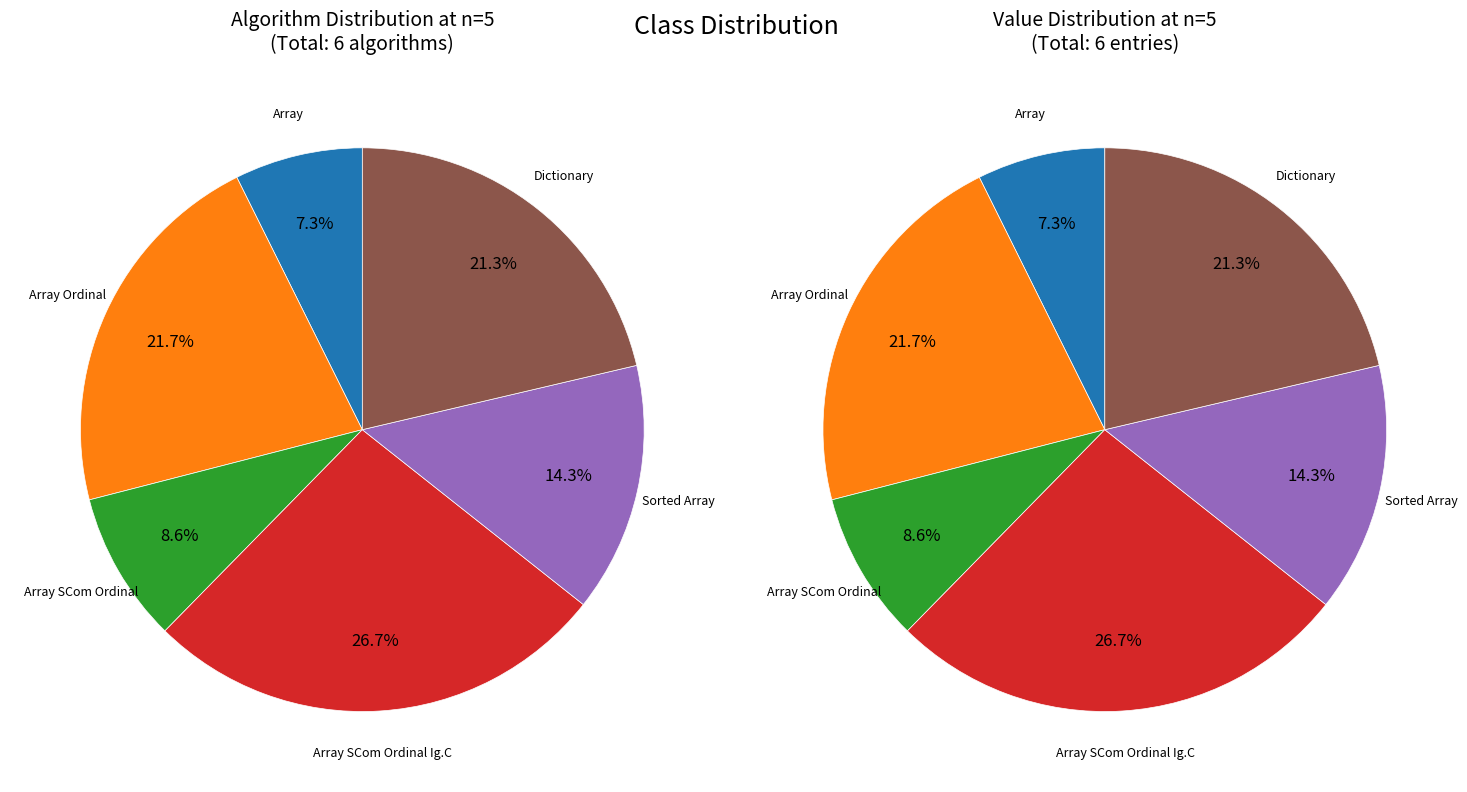

Which category has the smallest portion of the pie?

Array